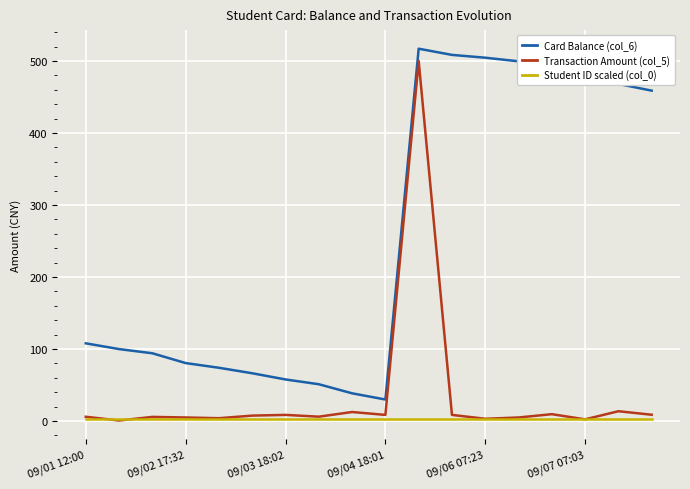

True or false: Student ID scaled (col_0) and Card Balance (col_6) cross at least once.

False